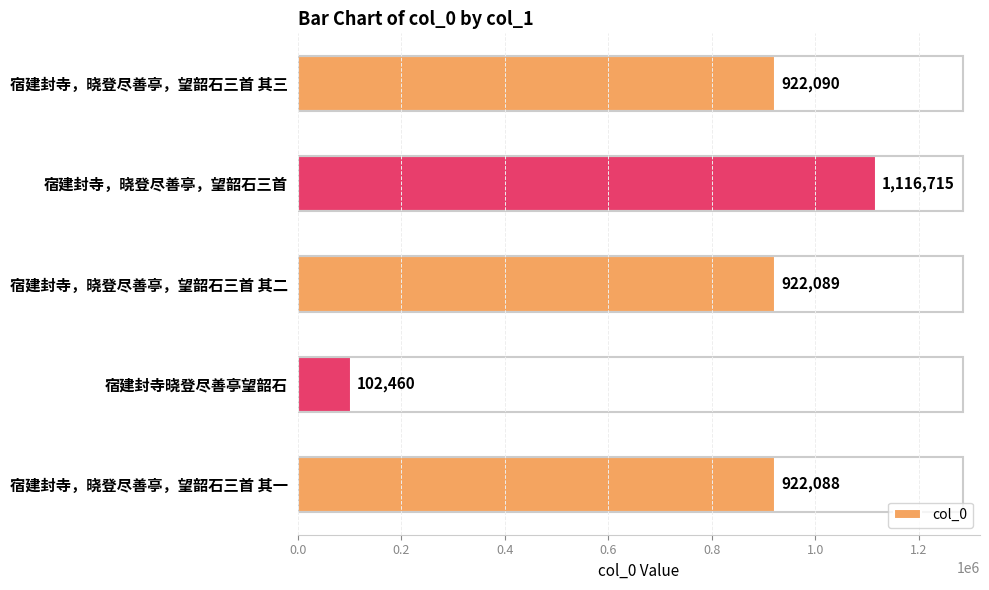

What is the average value?

797088